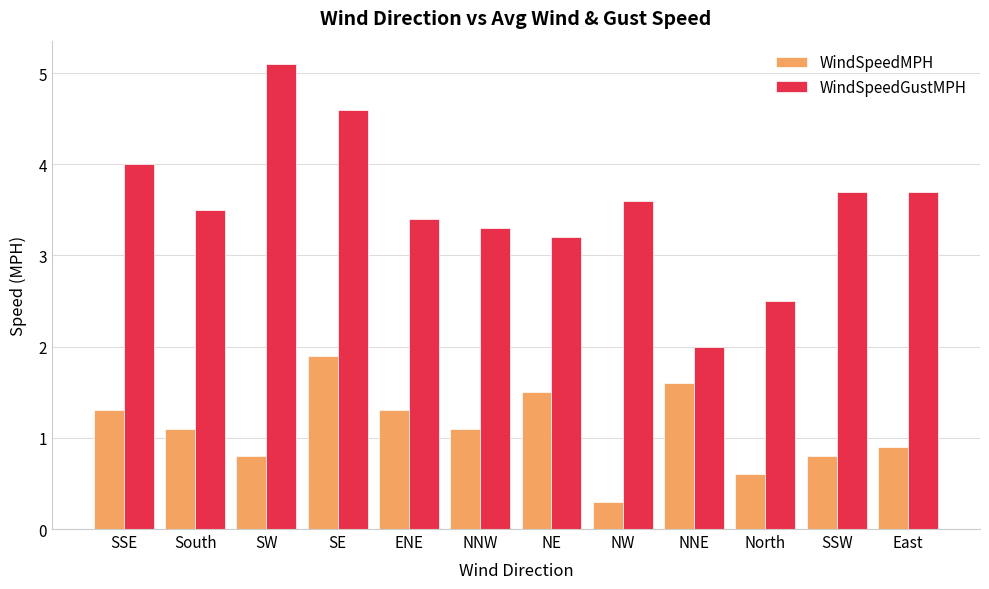

How many bars are there in each group?

2